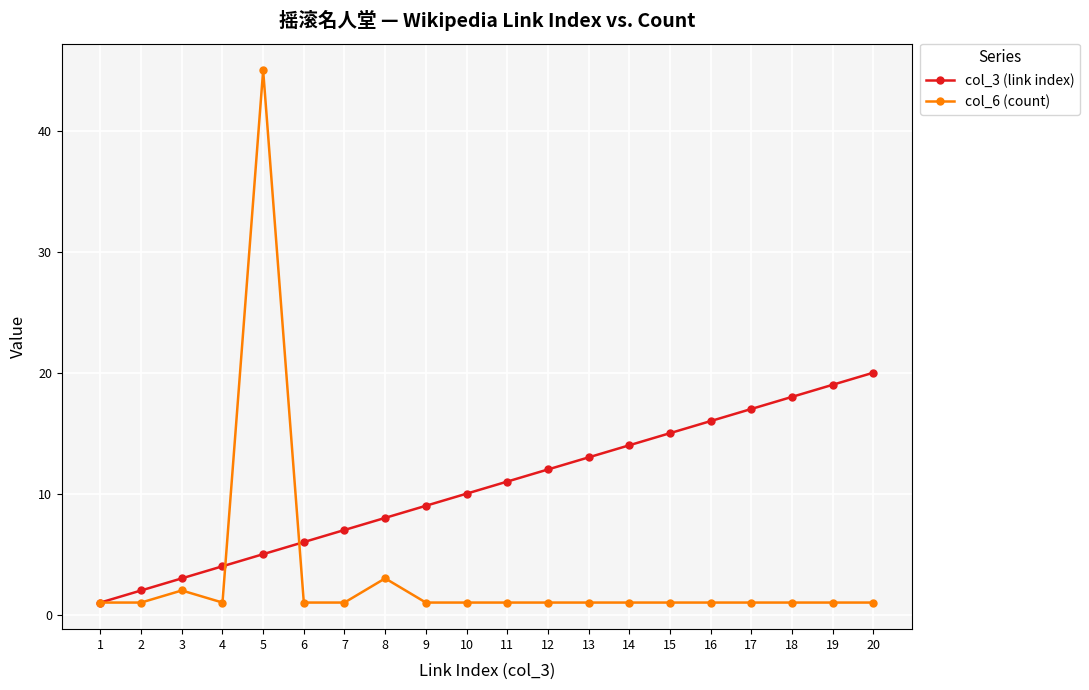

Which series has the largest total across all categories?

col_3 (link index)